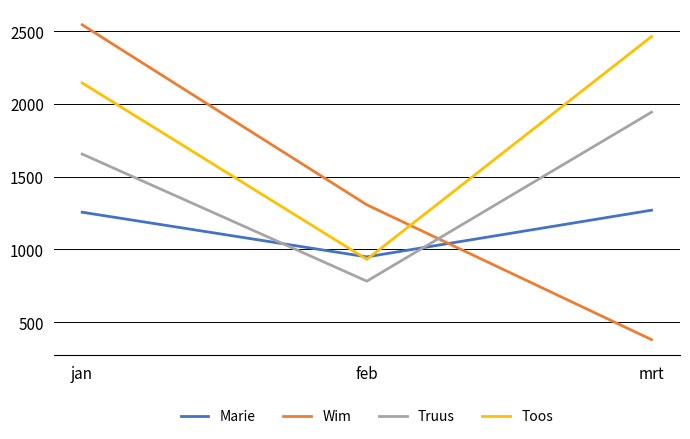

Which series changed the most between feb and mrt?

Toos